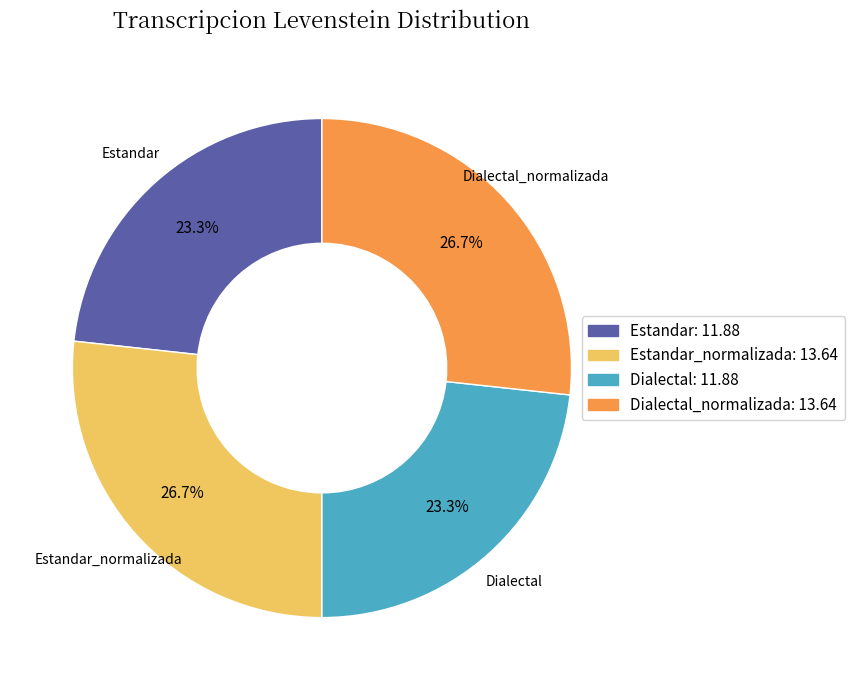

Is there a majority slice in this chart?

No